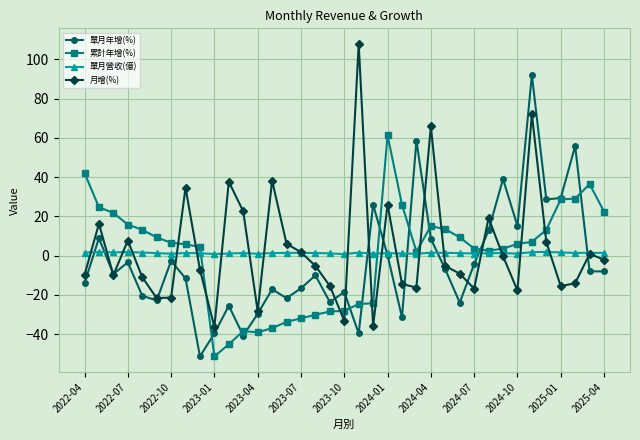

What is the value of the 月增(%) point at the 2nd from the left?

16.2